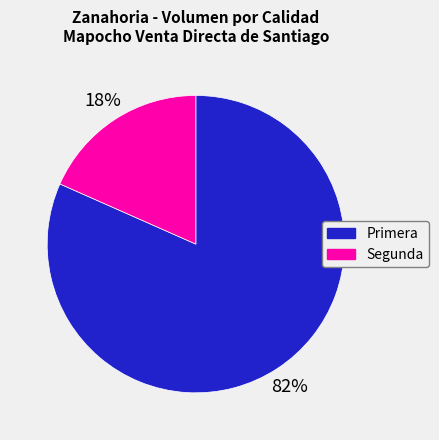

To the nearest percent, what is the combined percentage of Segunda and Primera?

100%